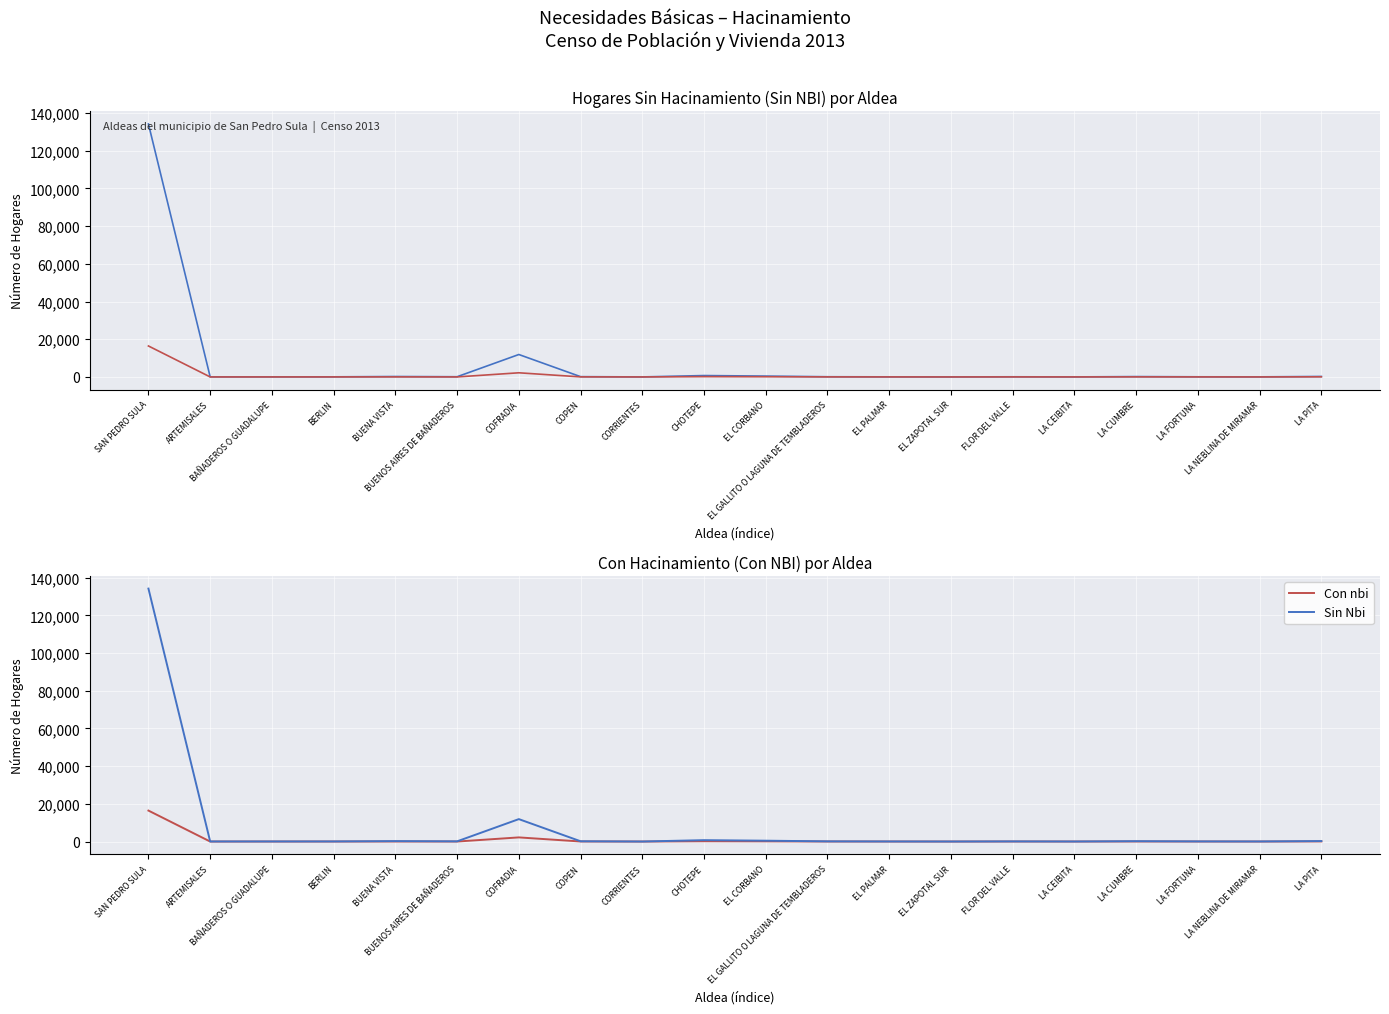

The value of Sin Nbi at COPEN is 244. True or false?

False